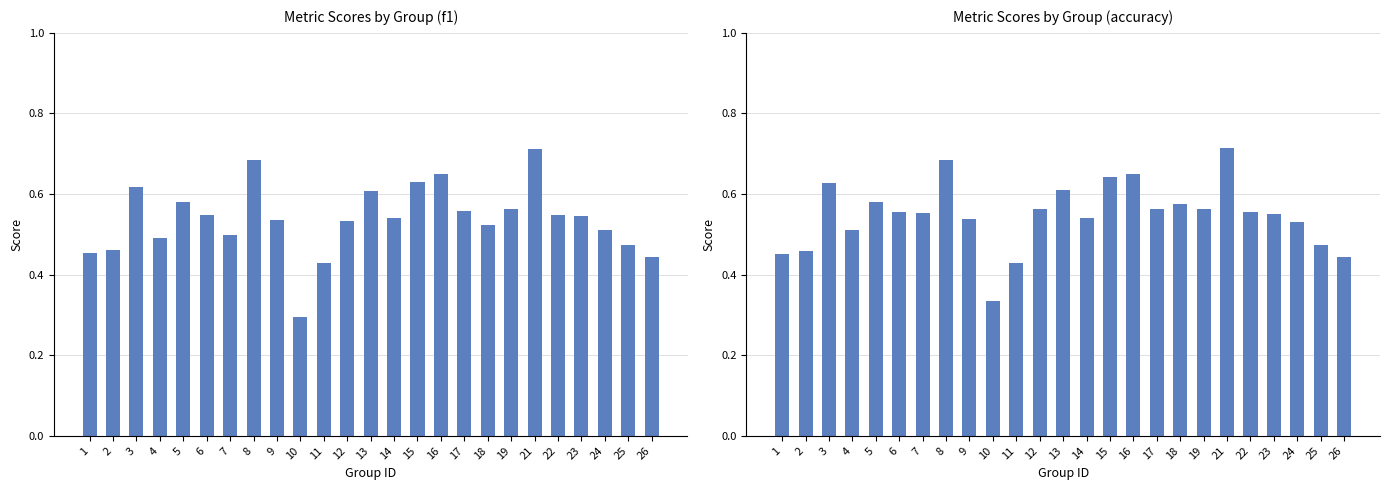

How many series are shown in this chart?

2